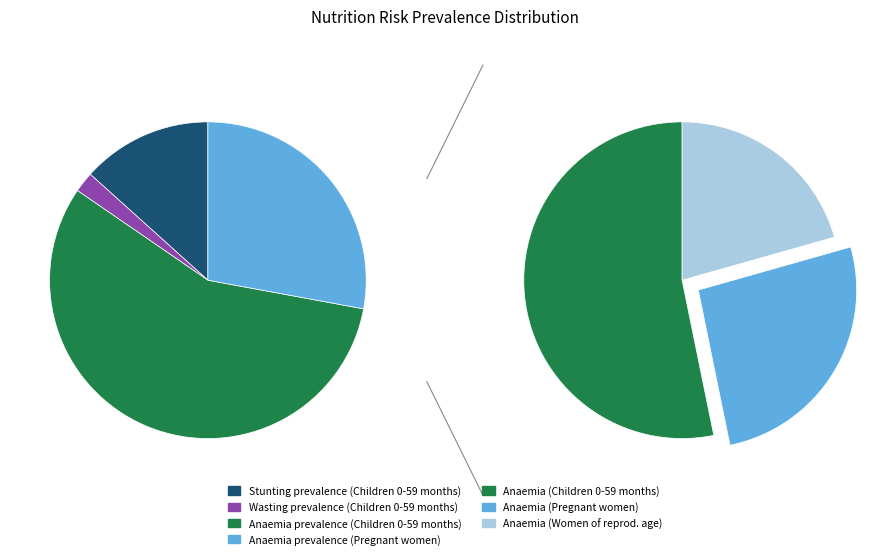

Is it true that Wasting prevalence (Children 0-59 months) is 14% of the pie?

False